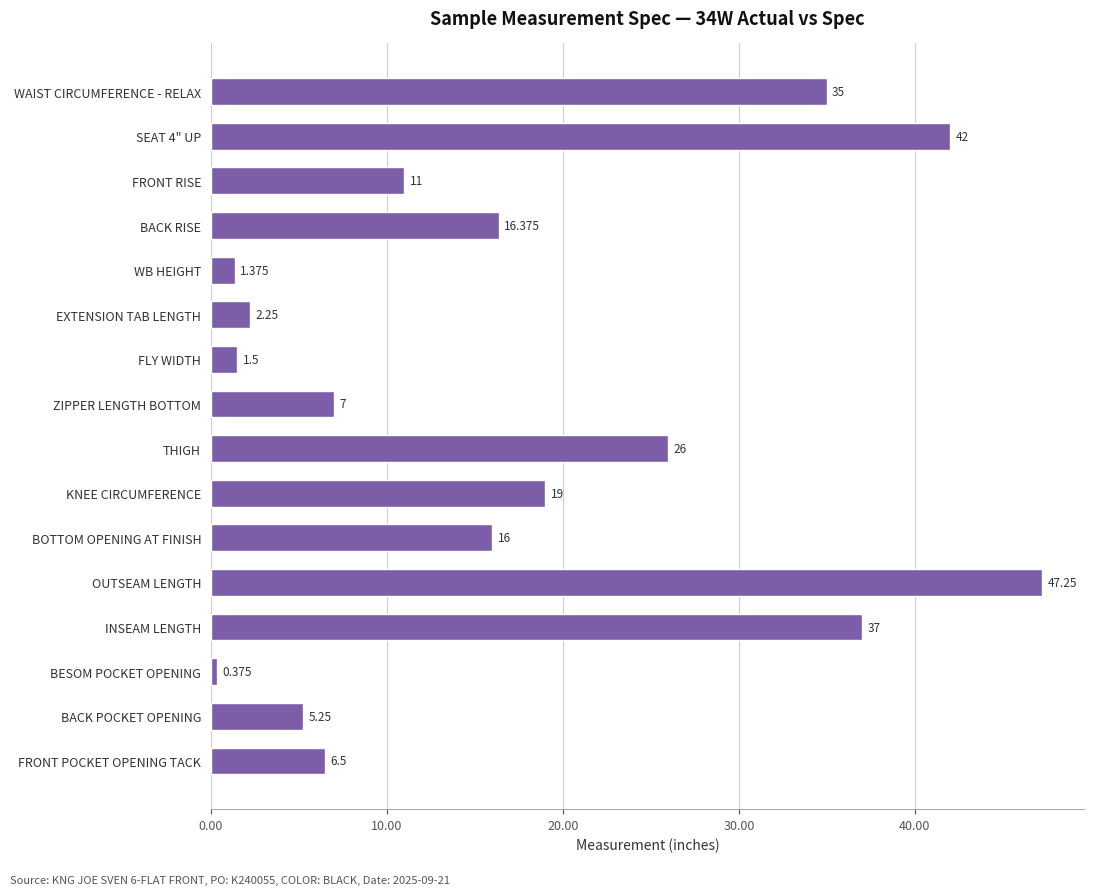

Which label corresponds to the smallest value in the chart?

BESOM POCKET OPENING